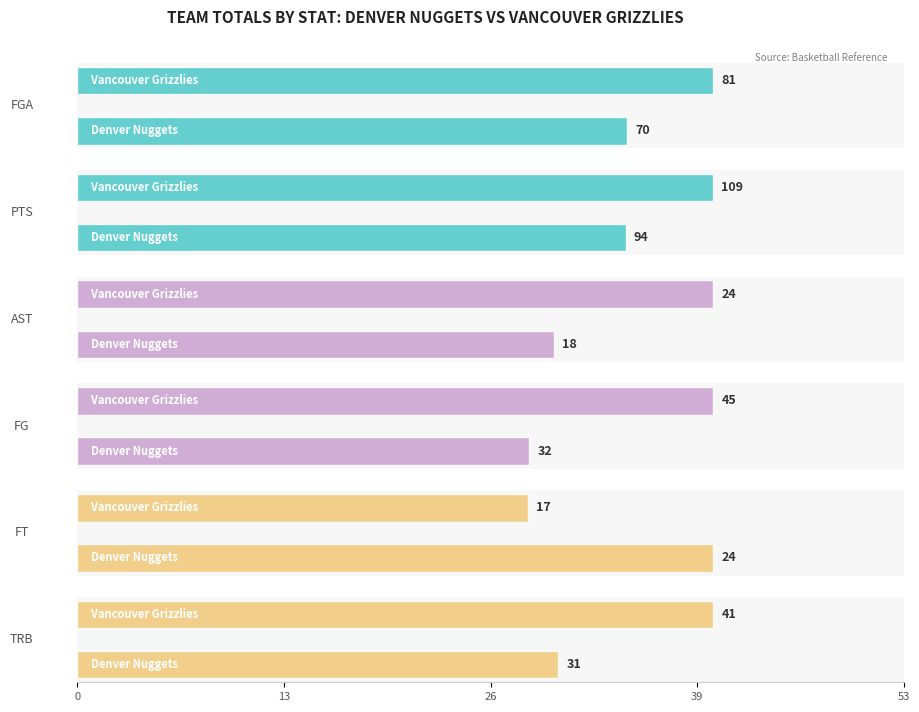

What is the maximum value for AST?

24